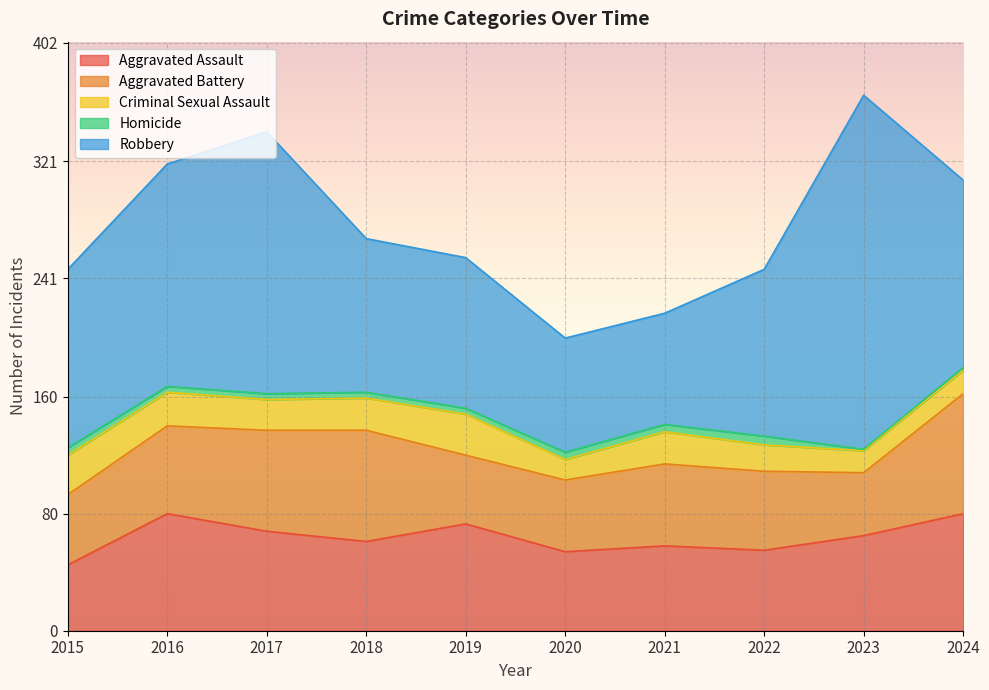

True or false: Homicide and Aggravated Battery intersect in this chart.

False